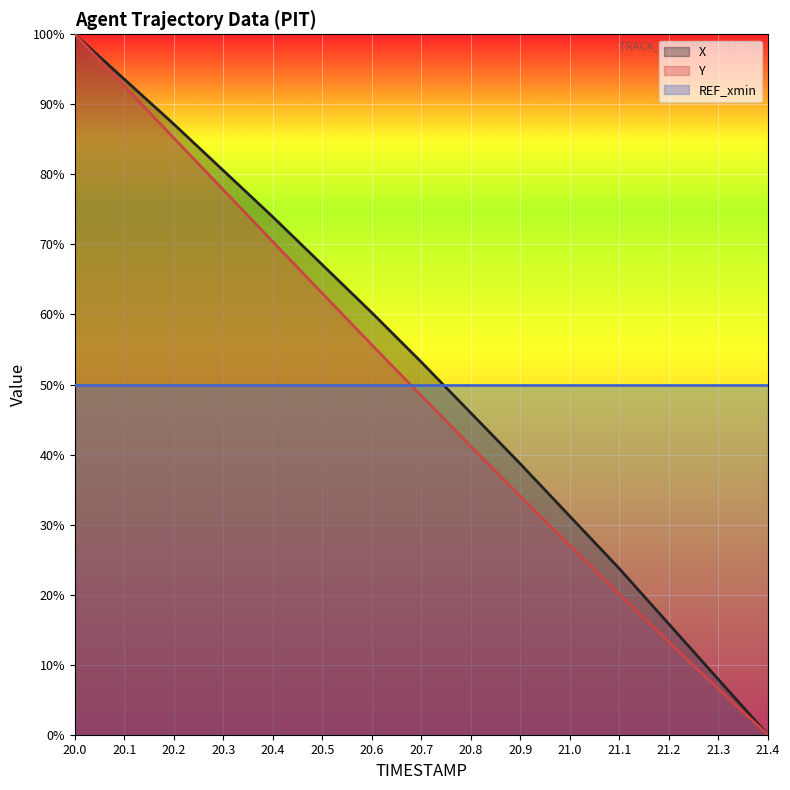

At which category does the chart reach its minimum across all series?

21.4